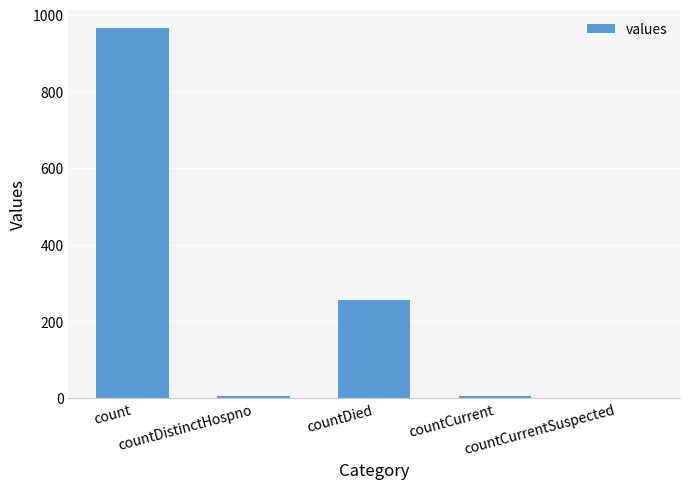

Are the bars grouped side by side (vs. stacked)?

No